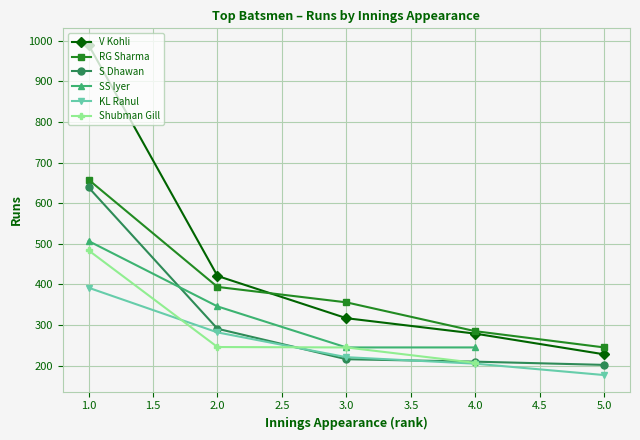

Which has a higher value, 2 or 5?

2